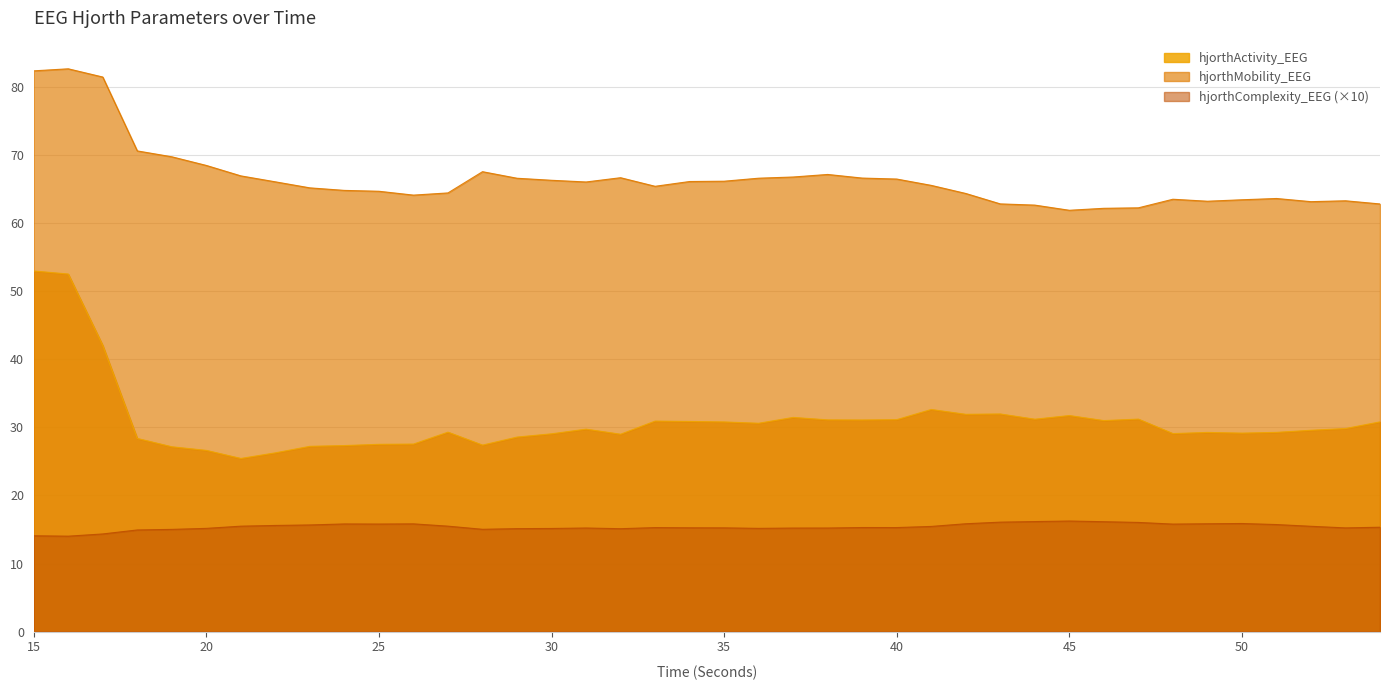

Does the chart display data point markers on the line(s)?

No